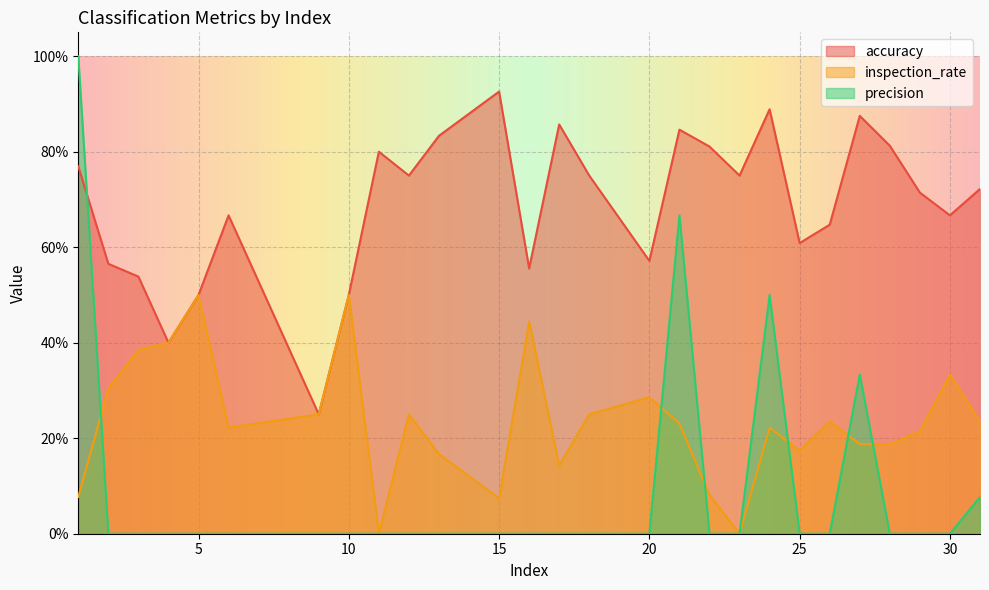

True or false: accuracy has a value of 1.5 at 21.

False